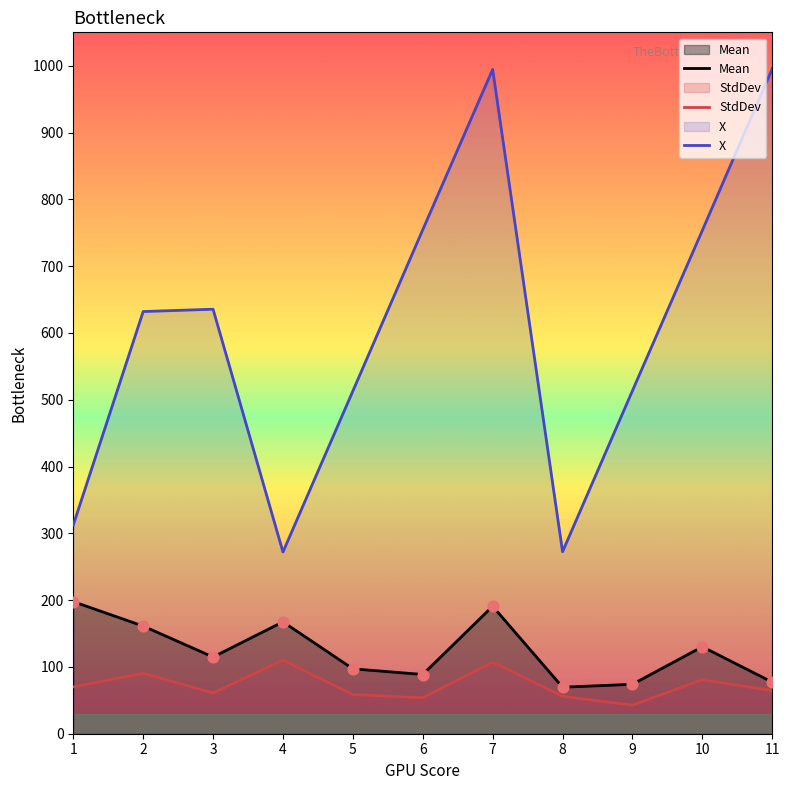

Is the value of X at 11 greater than the value of Mean at 10?

Yes